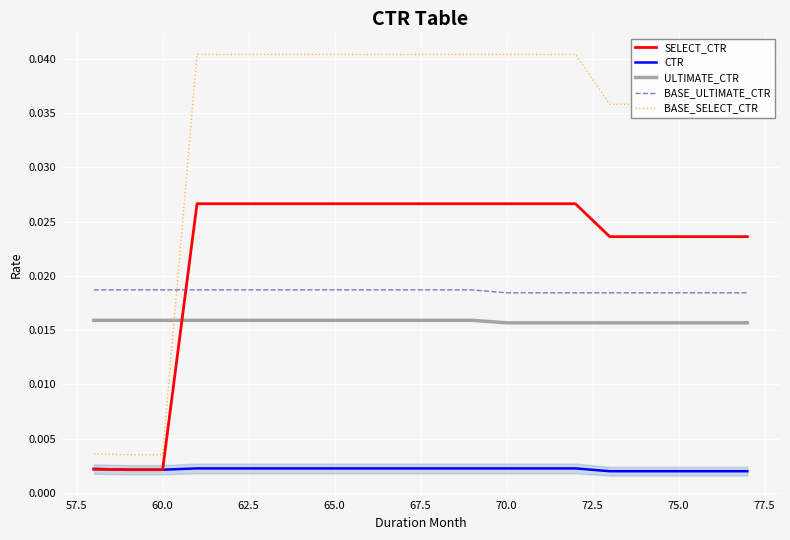

List the series in order of their peak value, highest first.

BASE_SELECT_CTR, SELECT_CTR, BASE_ULTIMATE_CTR, ULTIMATE_CTR, CTR